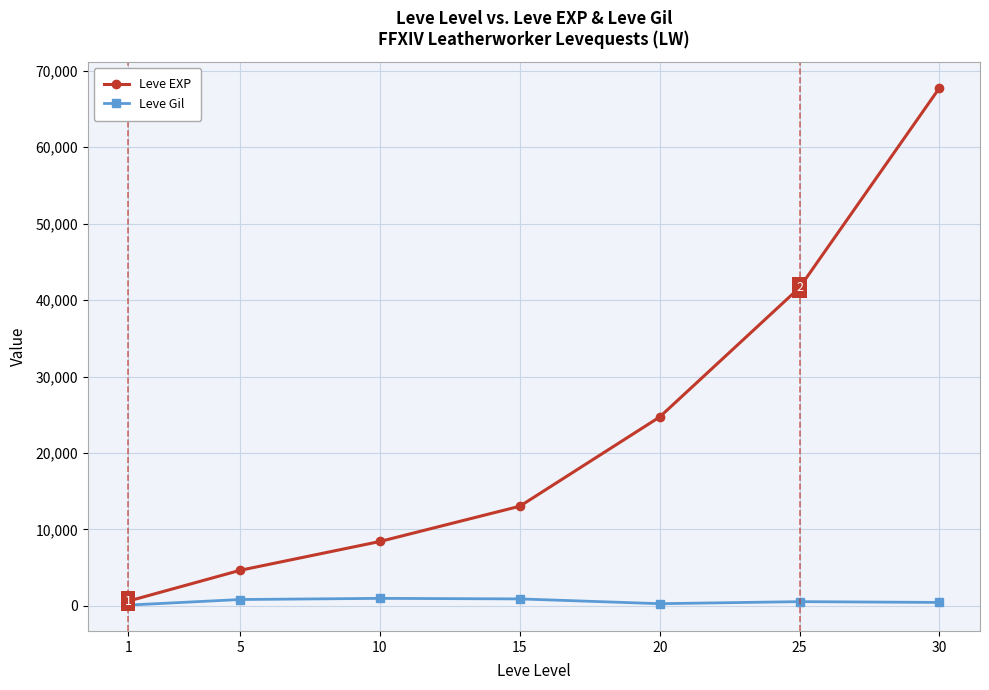

Rank the series at 25 from lowest to highest value.

Leve Gil, Leve EXP